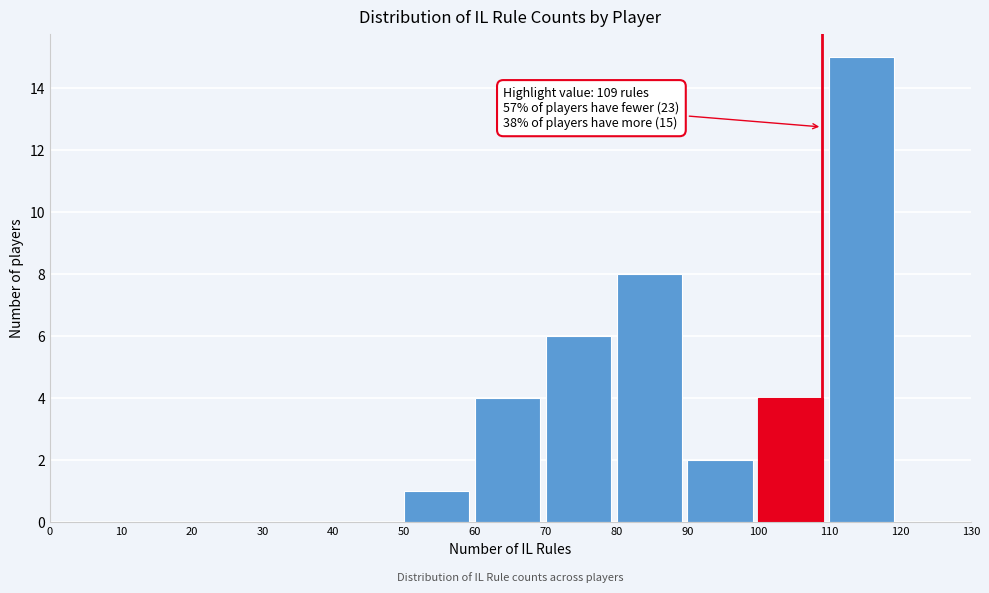

Which range on the x-axis has the tallest bar?

110 to 120